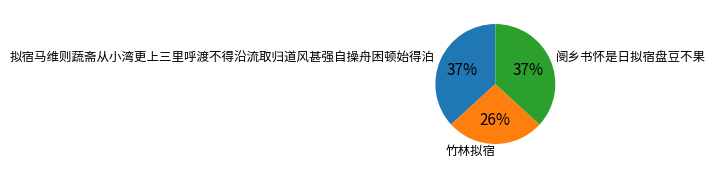

To the nearest percent, what is the average slice percentage?

33%